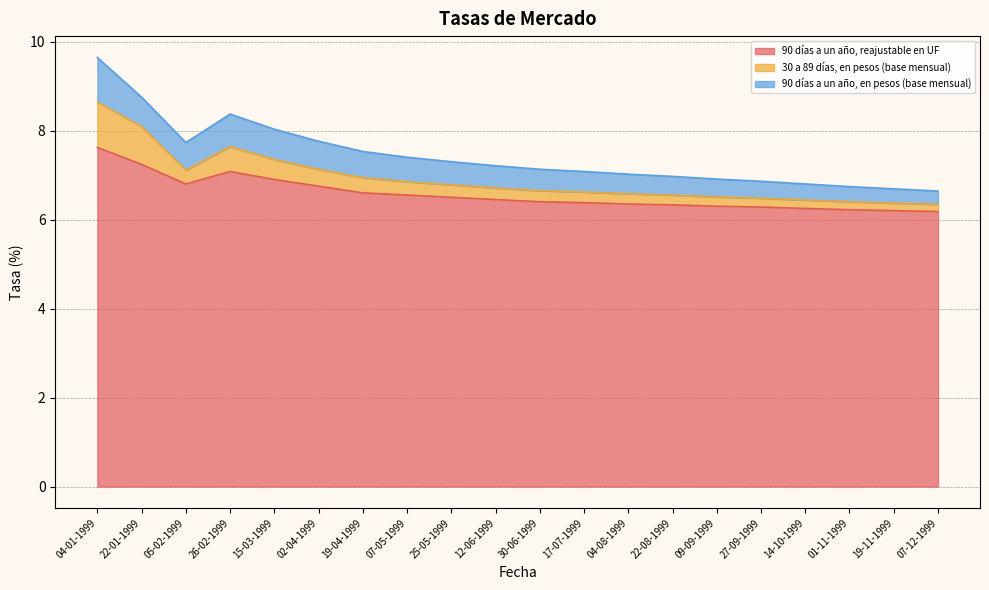

Is it true that 90 días a un año, reajustable en UF equals 6.3 at 27-09-1999?

True